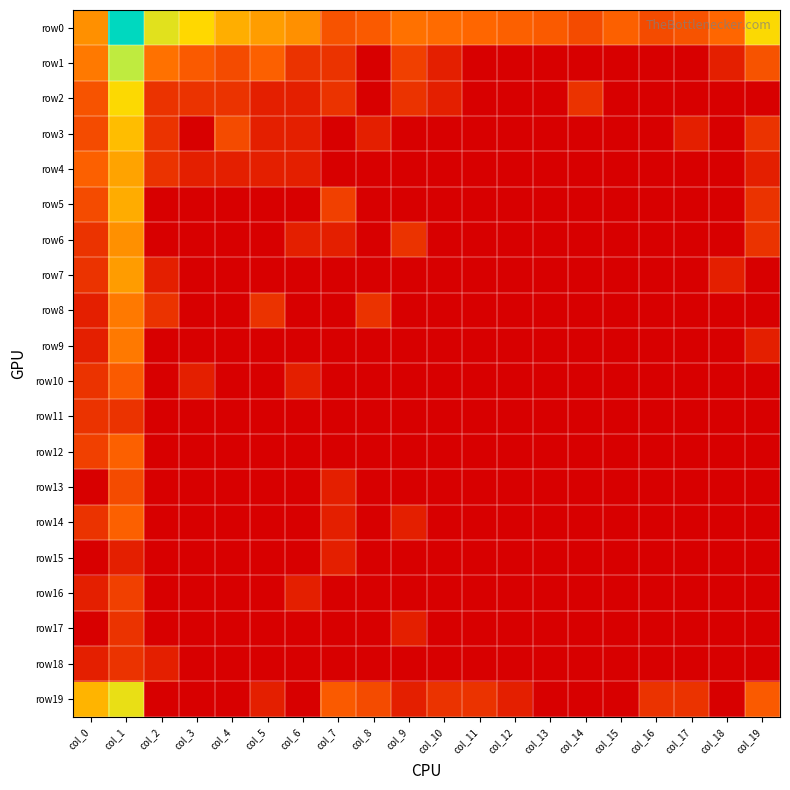

What is the difference between the highest and lowest values at col_12?

2.1